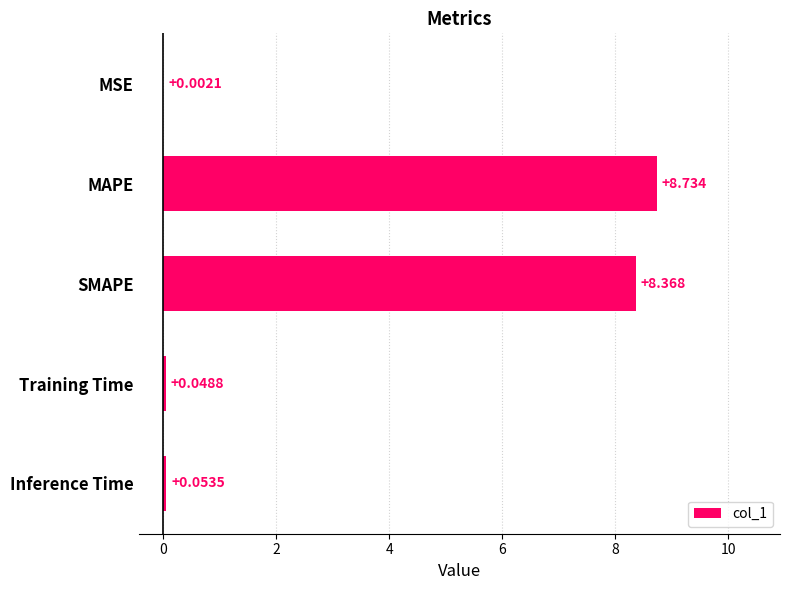

Does the chart contain stacked bars?

No